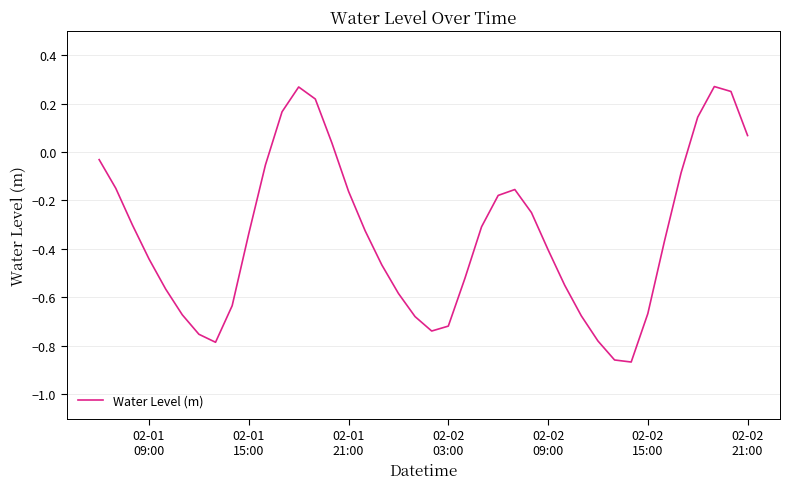

What is the difference between the maximum and minimum values?

1.1